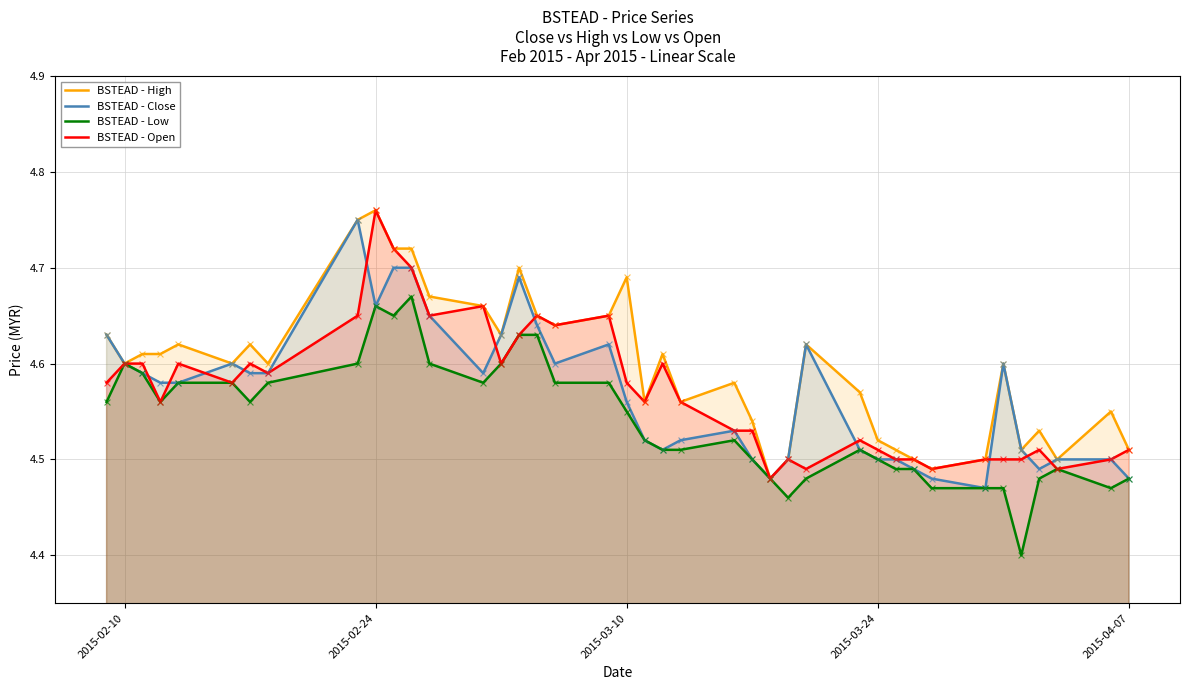

Which series has the largest total across all categories?

BSTEAD - High